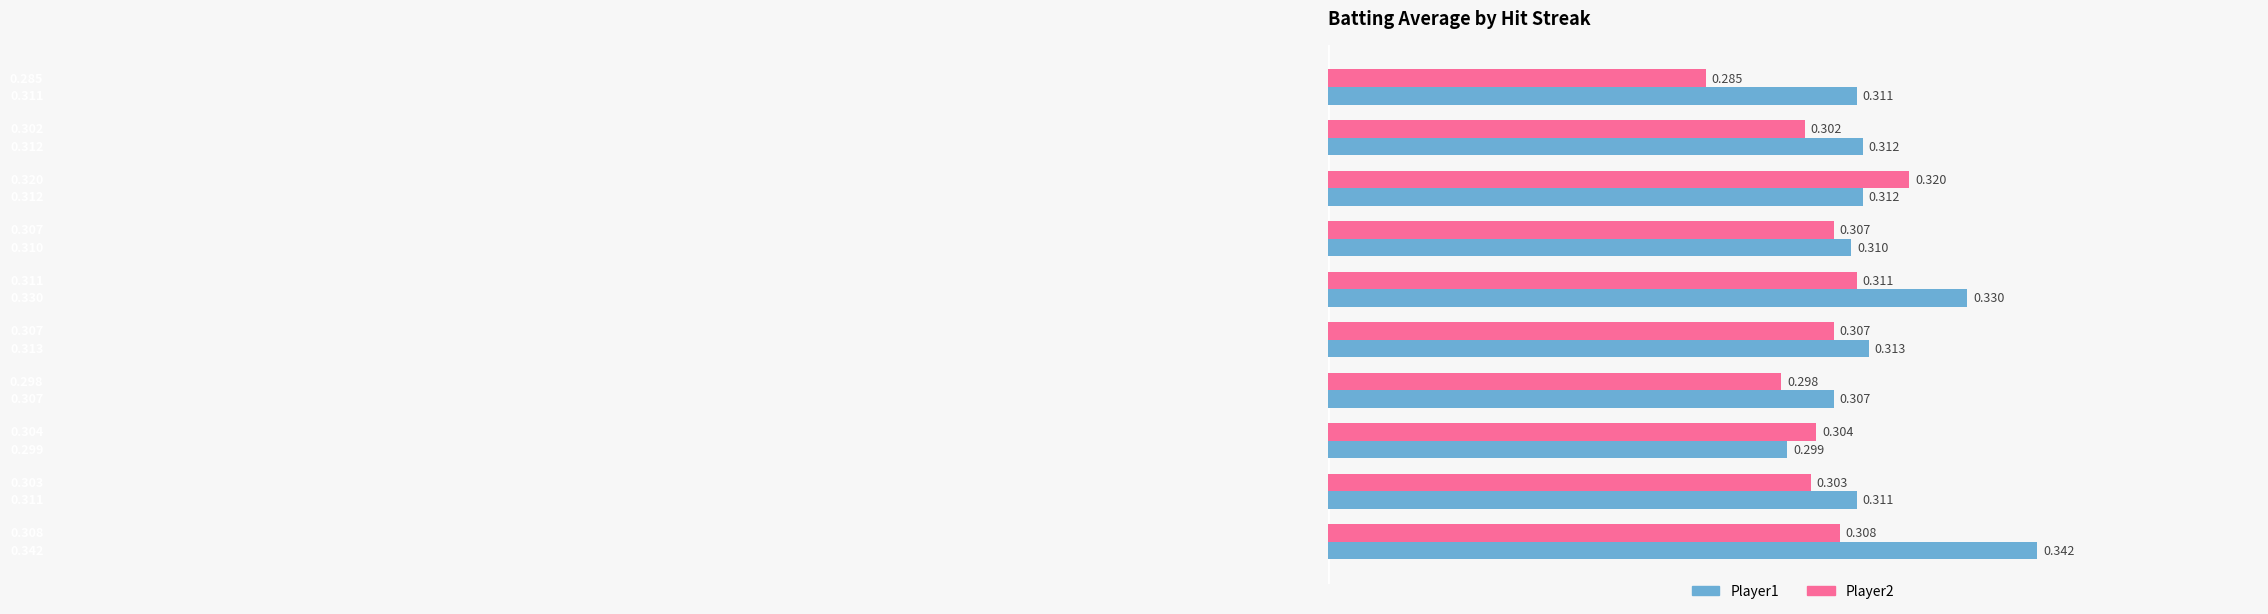

How many series are shown in this chart?

2